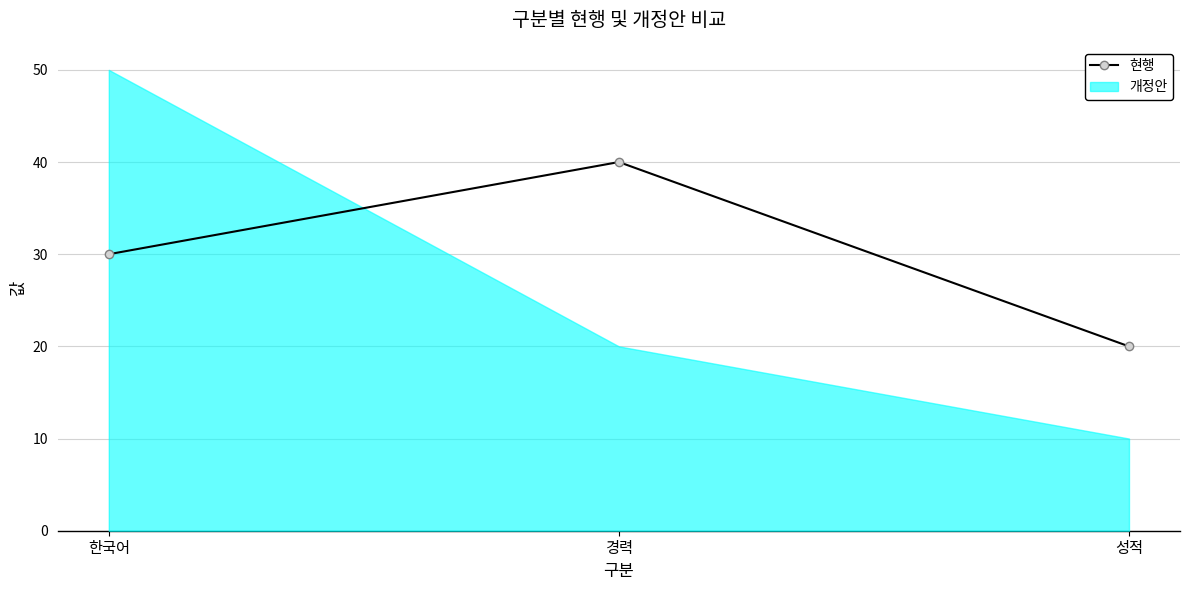

How many lines are shown in the chart?

1